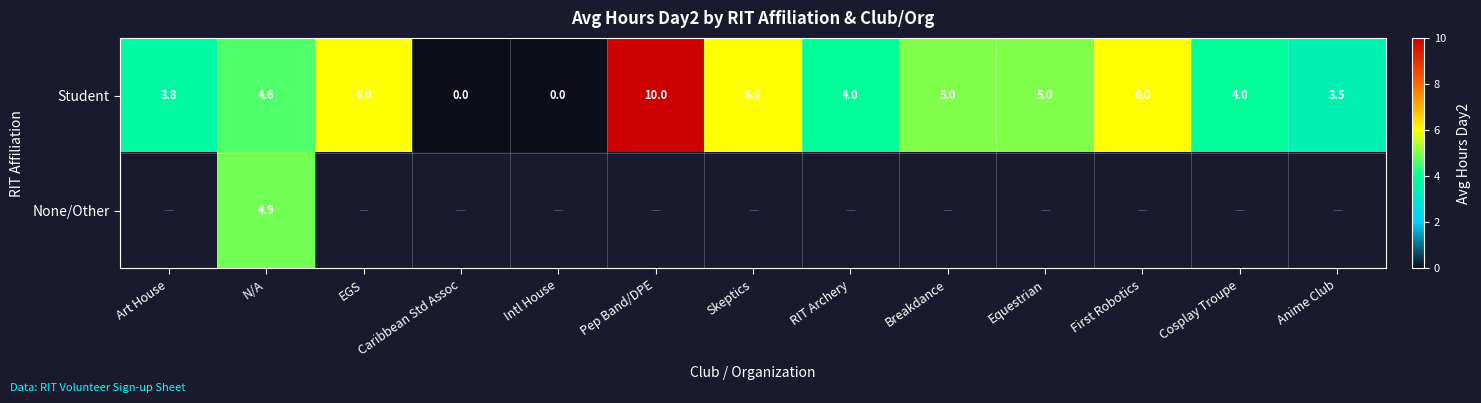

The Student series shows 6.0 at First Robotics. True or false?

True